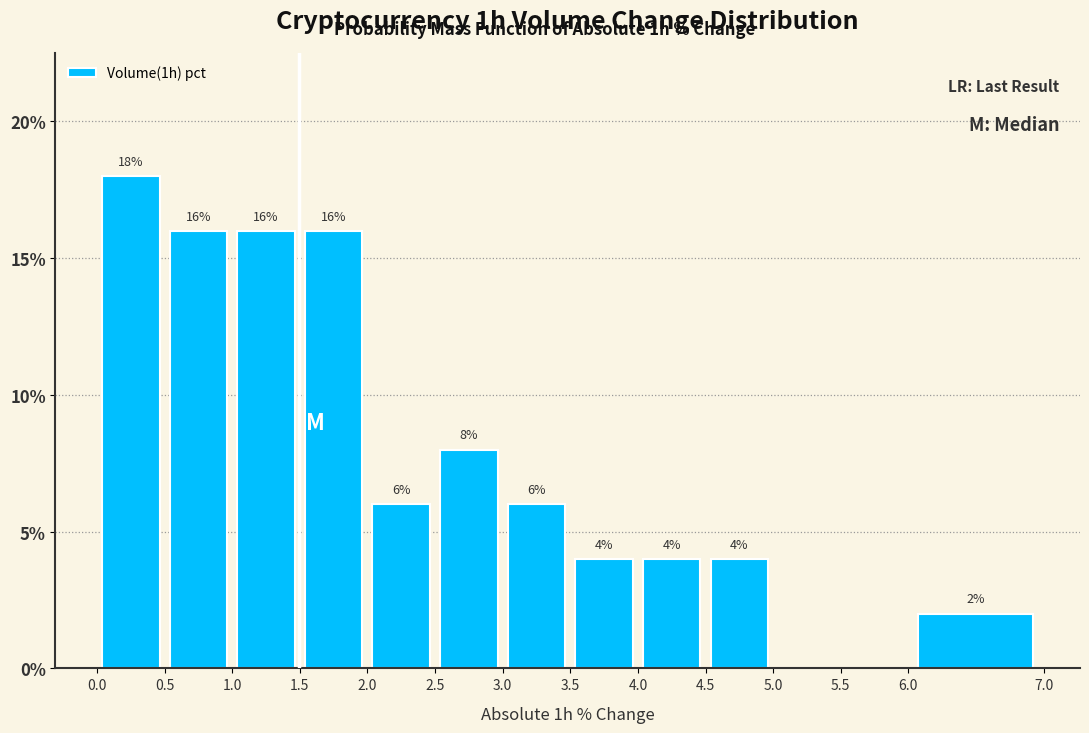

Over which range of the x-axis is the bar tallest?

0.0 to 0.5